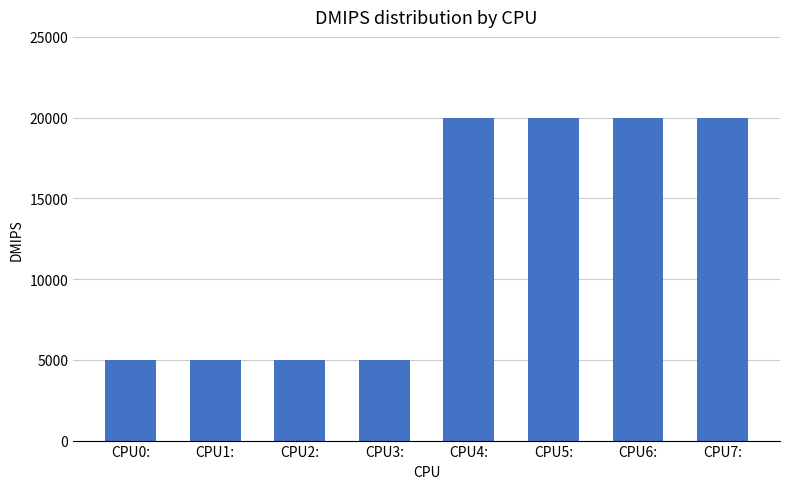

What is the change in value from CPU0: to CPU5:?

+15000